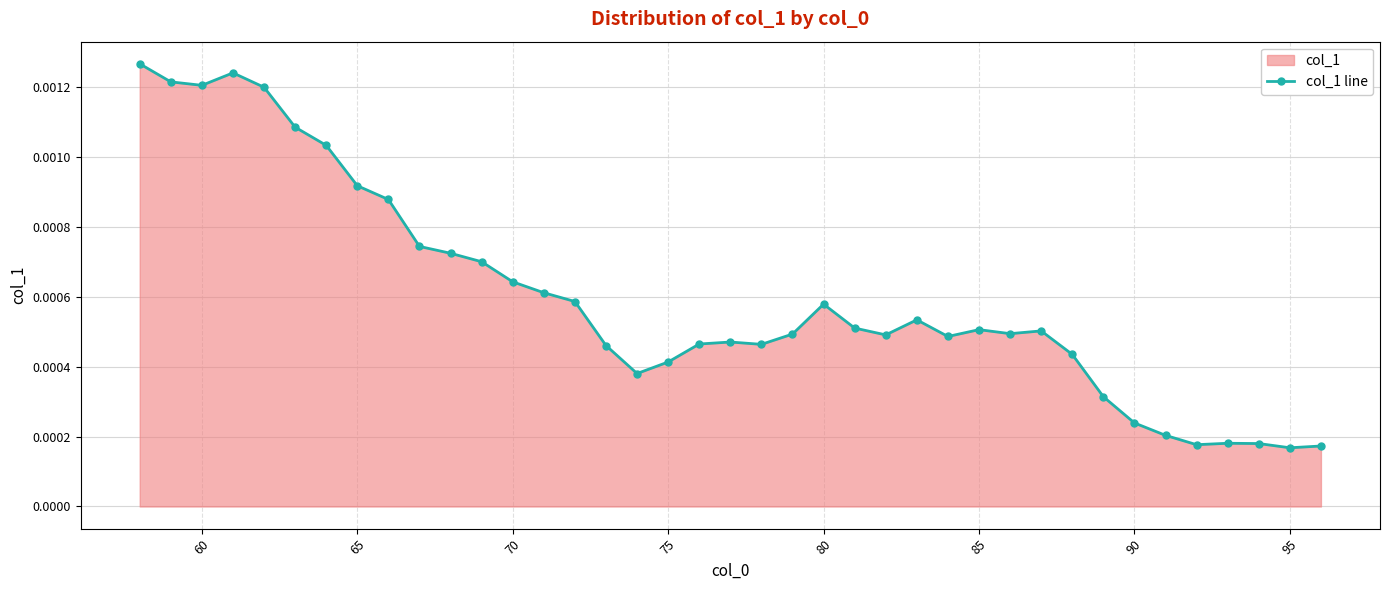

How many lines are shown in the chart?

1